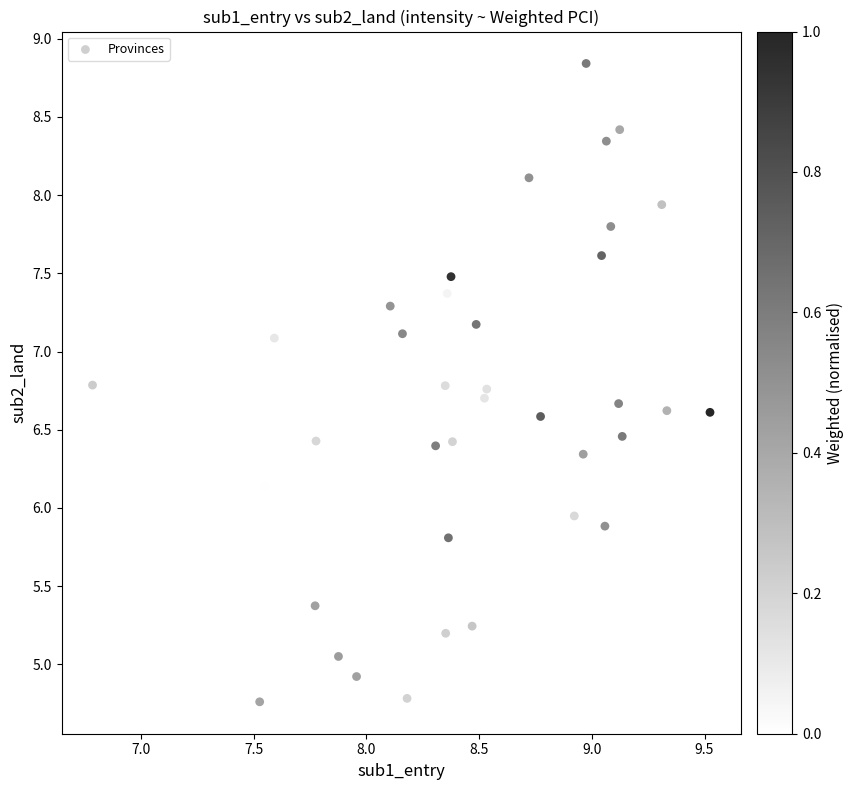

What is the range of Y values (max minus min)?

4.1